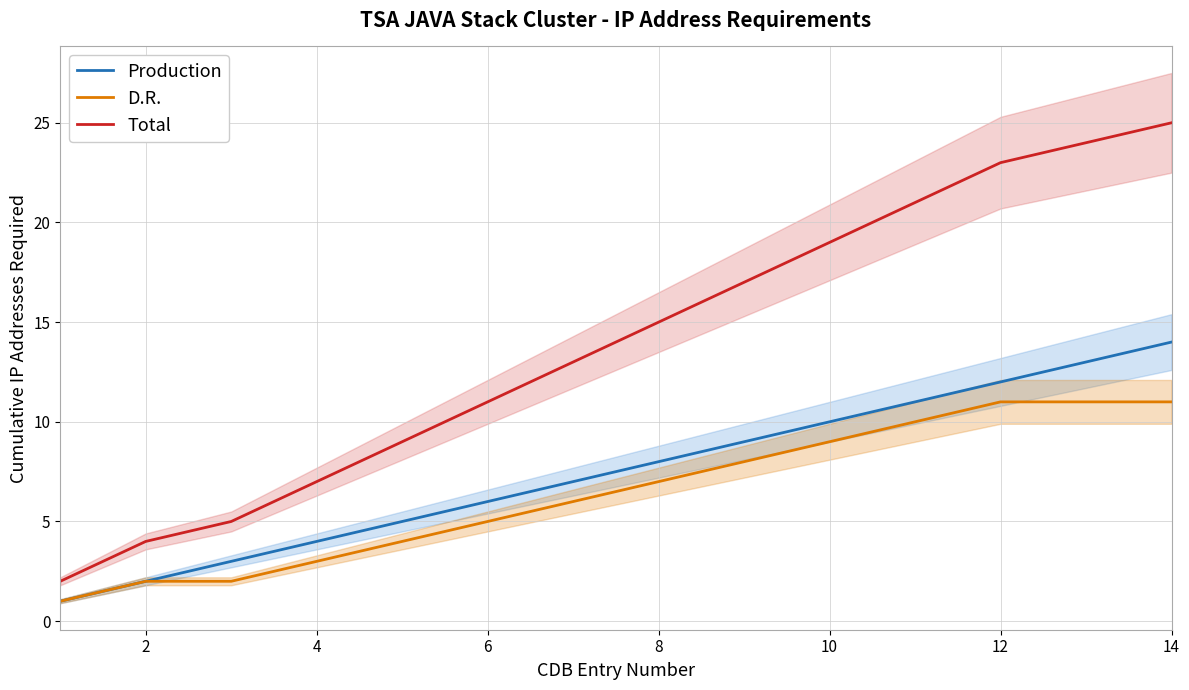

True or false: Total and Production intersect in this chart.

False